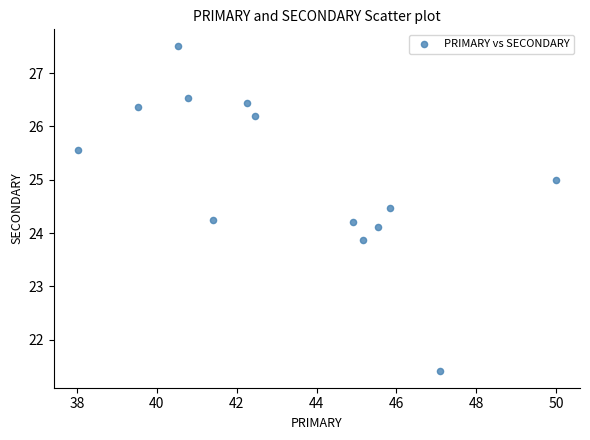

What is the range of Y values (max minus min)?

6.1